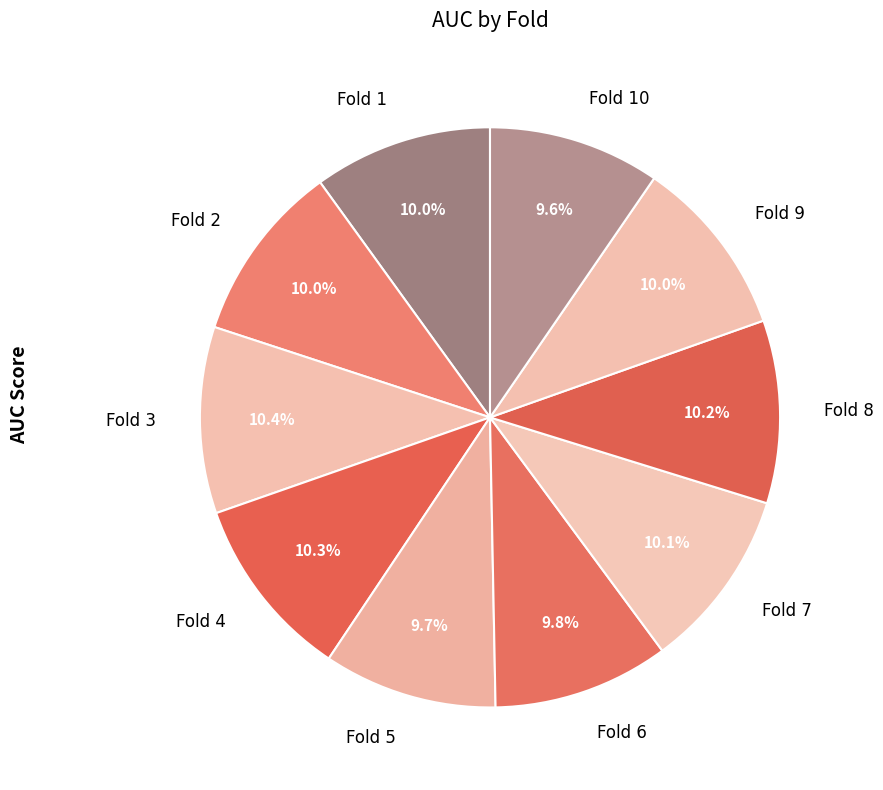

Is Fold 10 the majority of the pie?

No